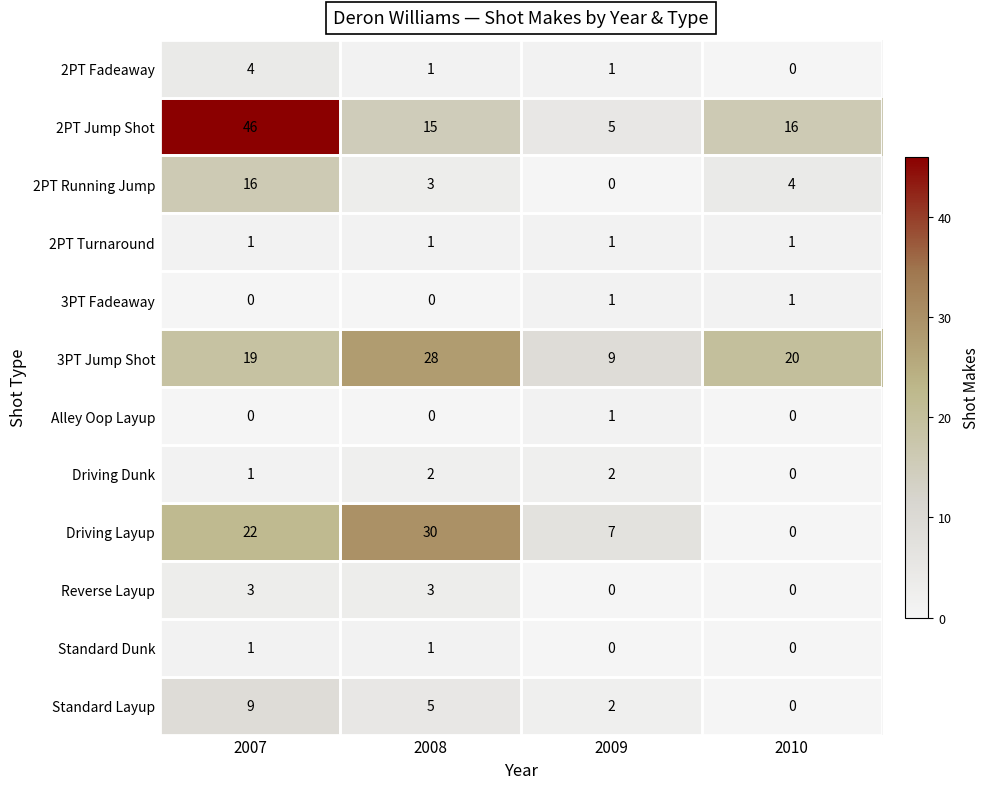

How many values in 3PT Fadeaway are above zero?

2